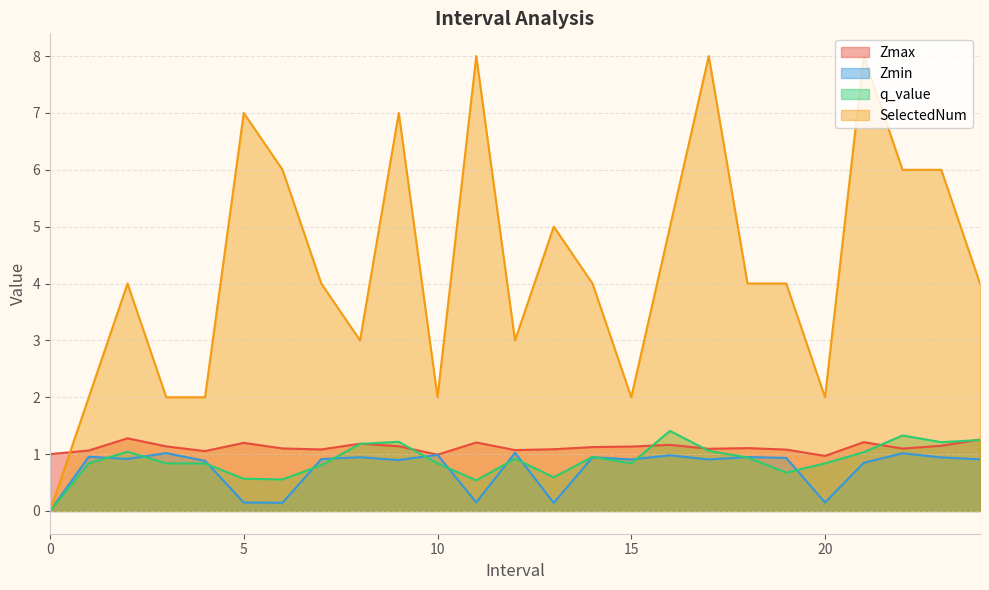

What are all the series names shown in the legend?

Zmax, Zmin, q_value, SelectedNum